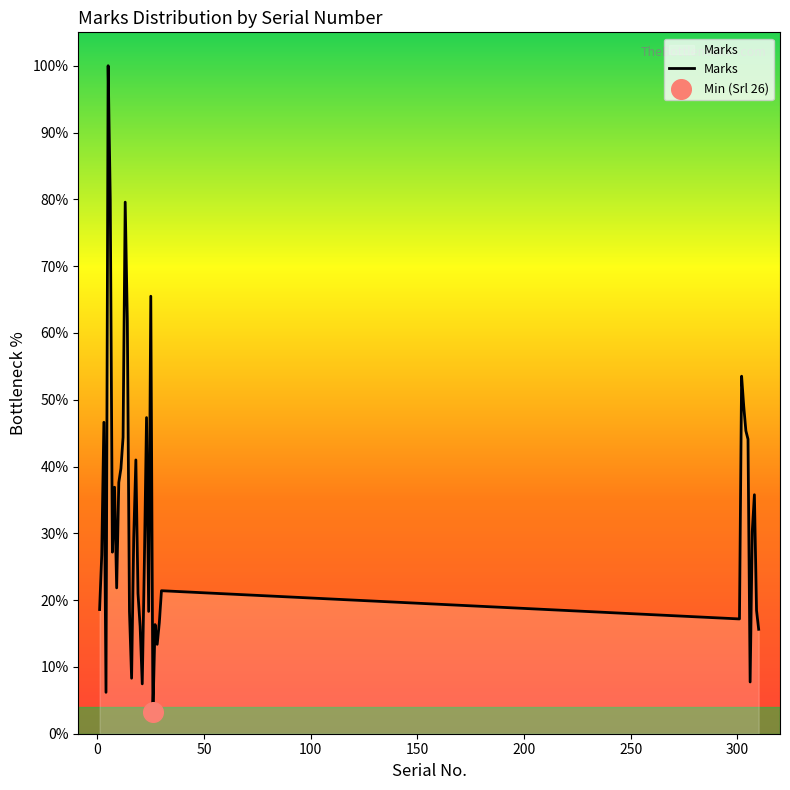

What is the difference between the maximum and minimum values?

96.8